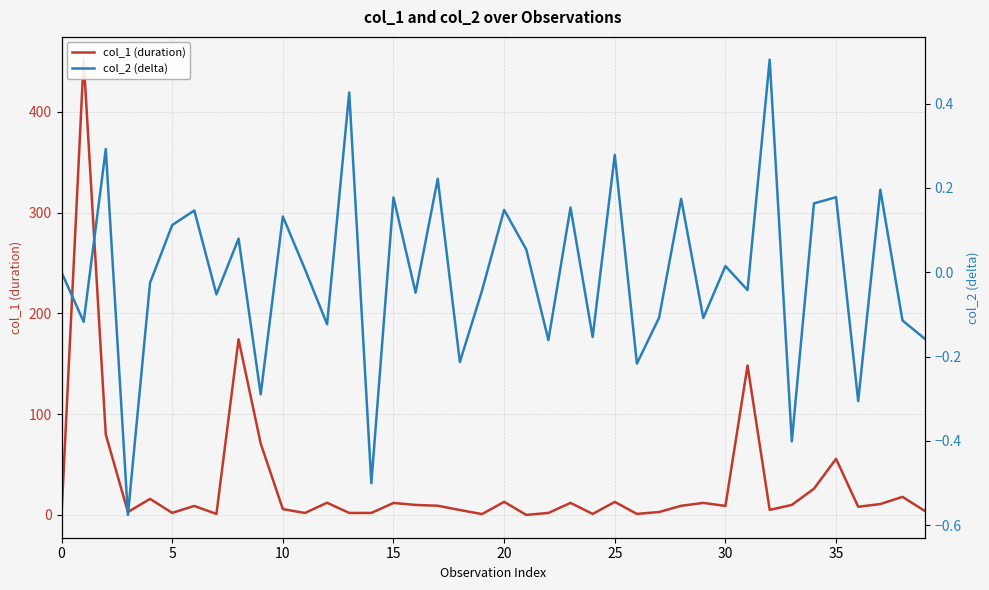

How many lines are shown in the chart?

2